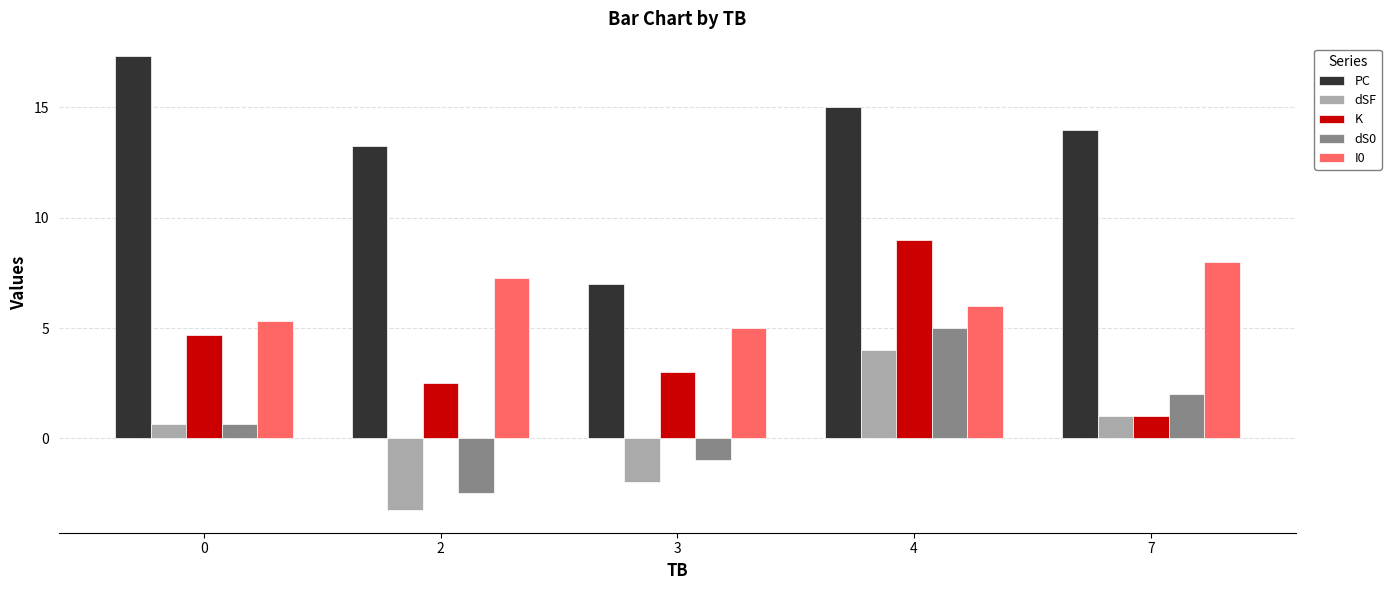

Count the number of data series in this chart.

5